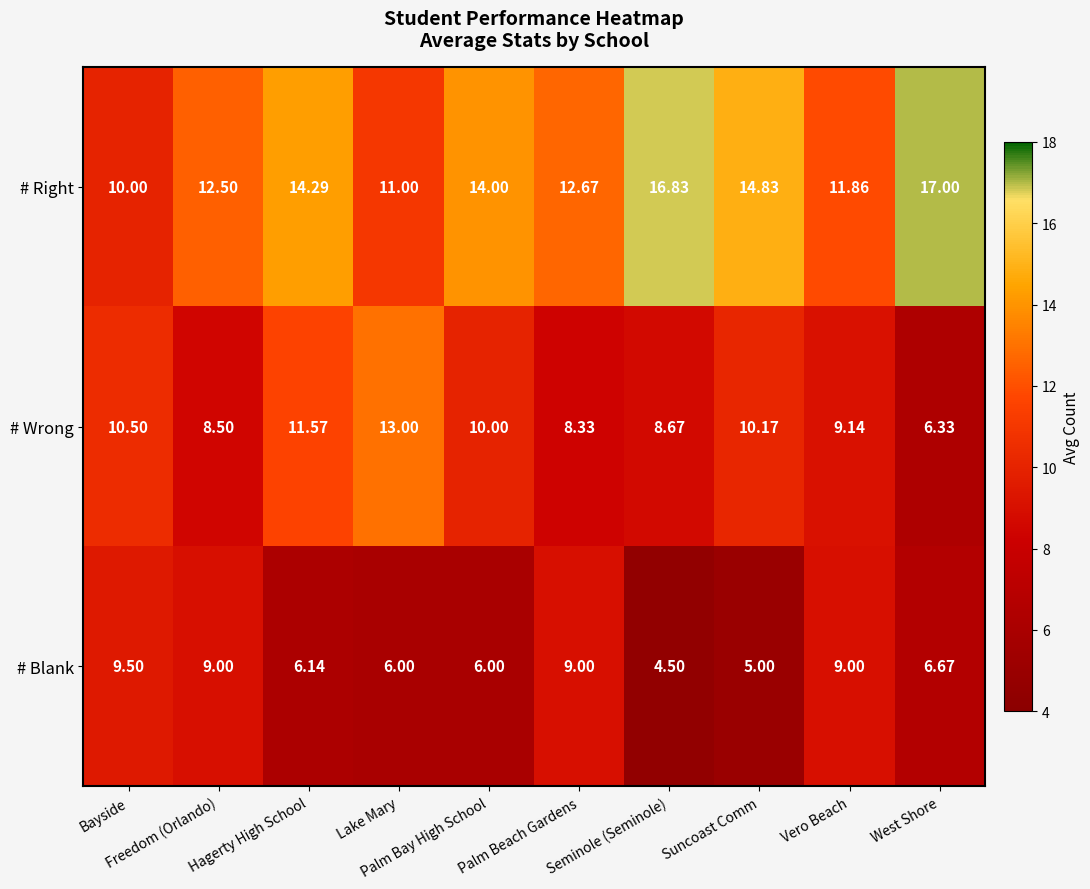

Which series has the largest total across all categories?

# Right